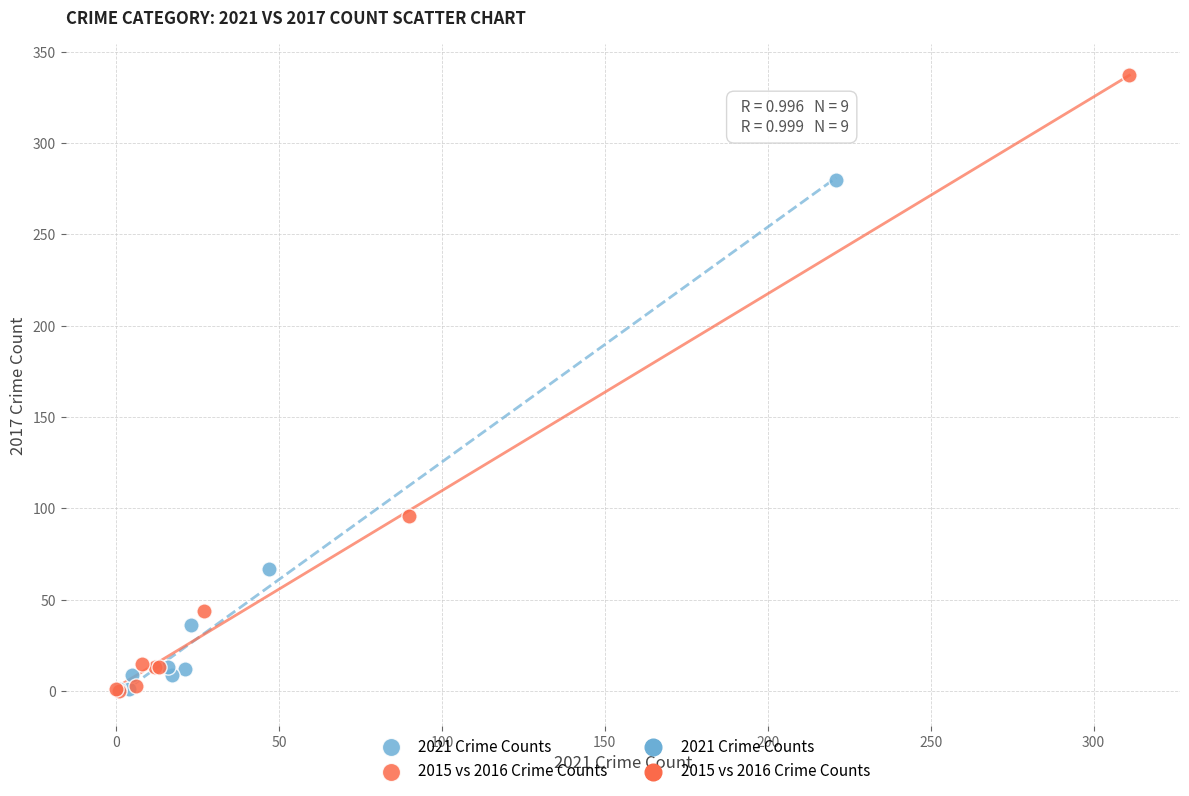

Which series has the widest spread of Y values?

2015 vs 2016 Crime Counts